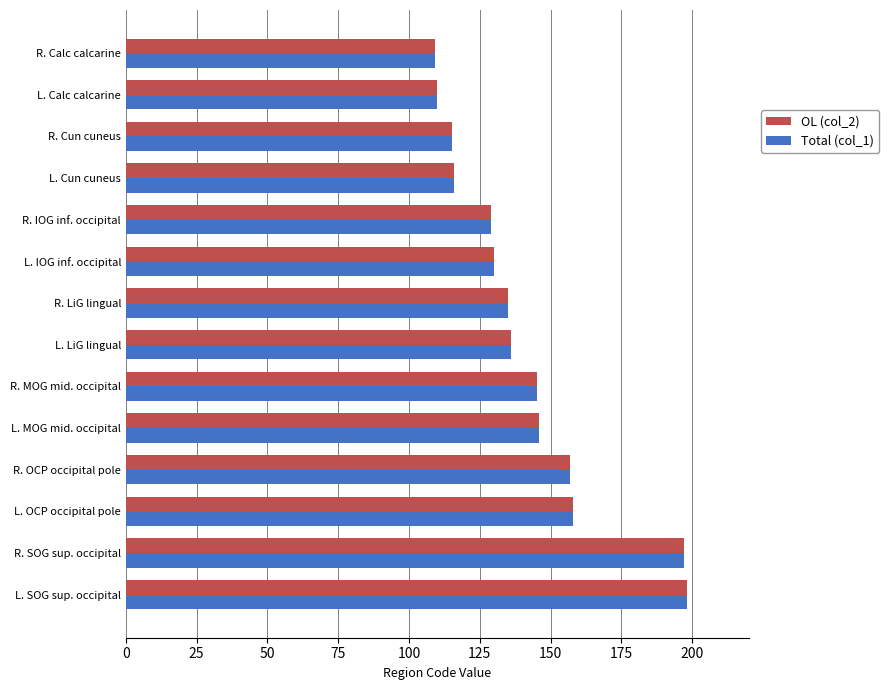

What is the total value across all series at L. Cun cuneus?

232